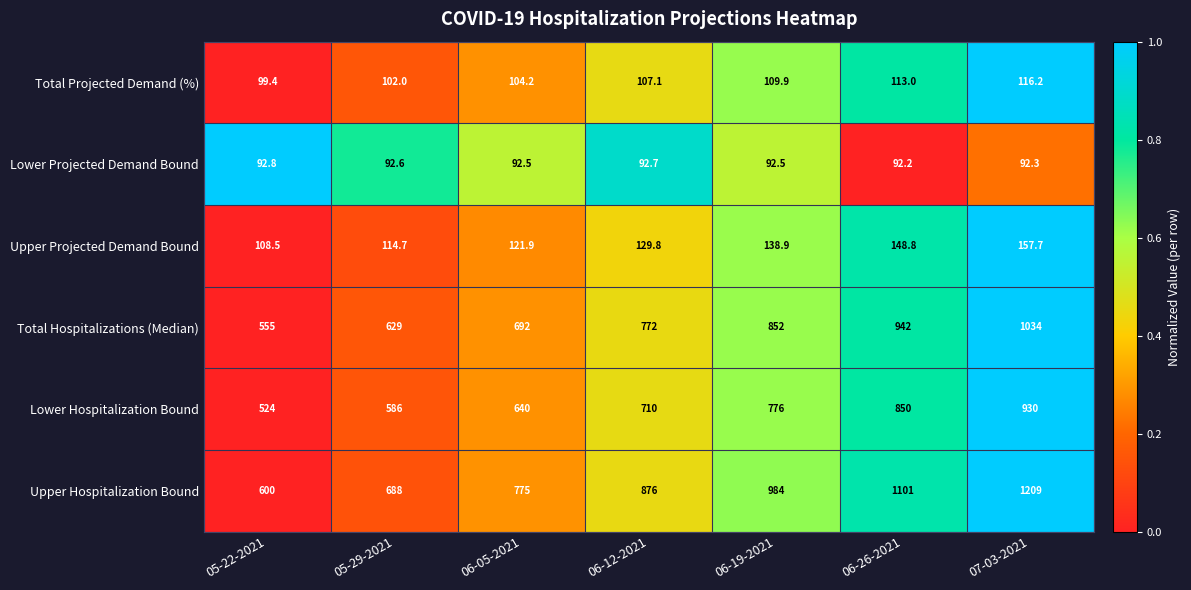

At which category is the sum across all series the highest?

07-03-2021